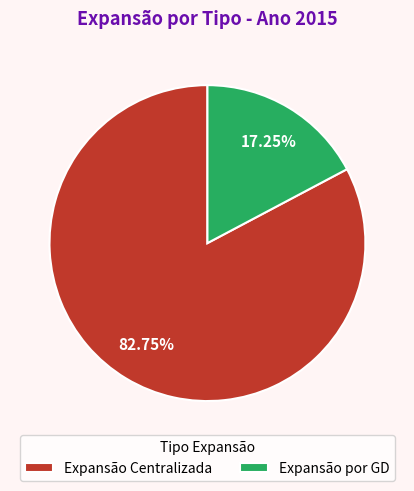

Is it true that Expansão Centralizada is 73% of the pie?

False